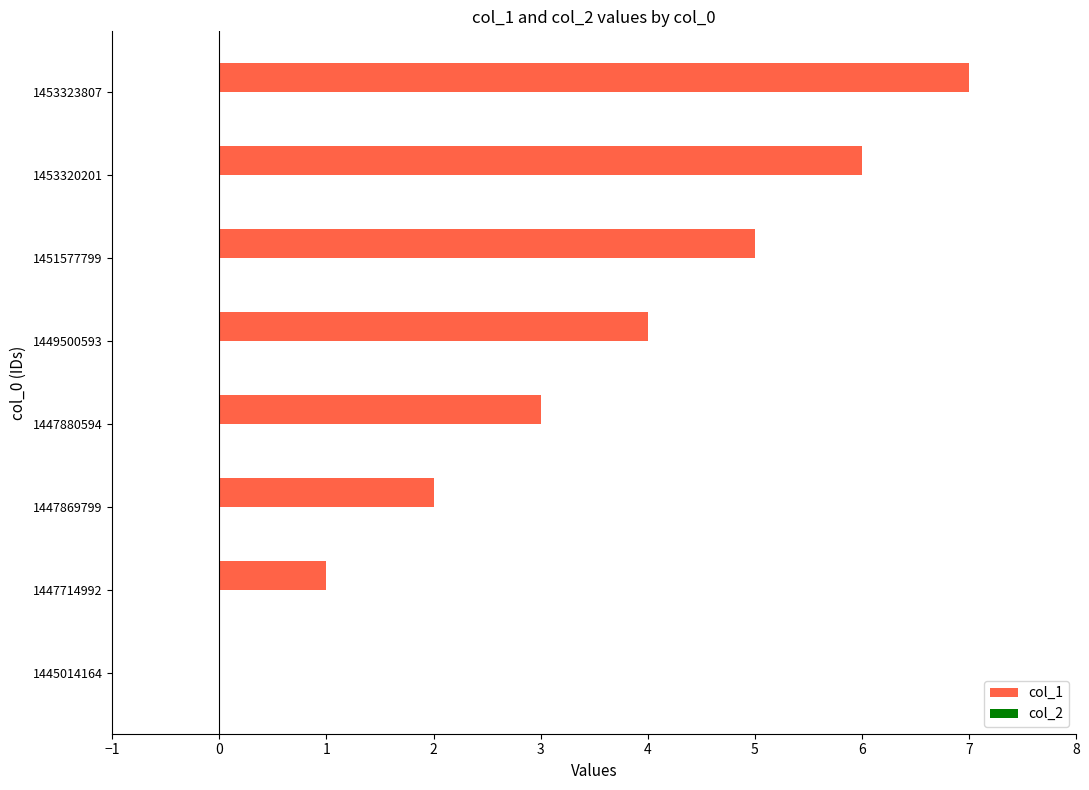

What is the approximate value at 1453323807?

7